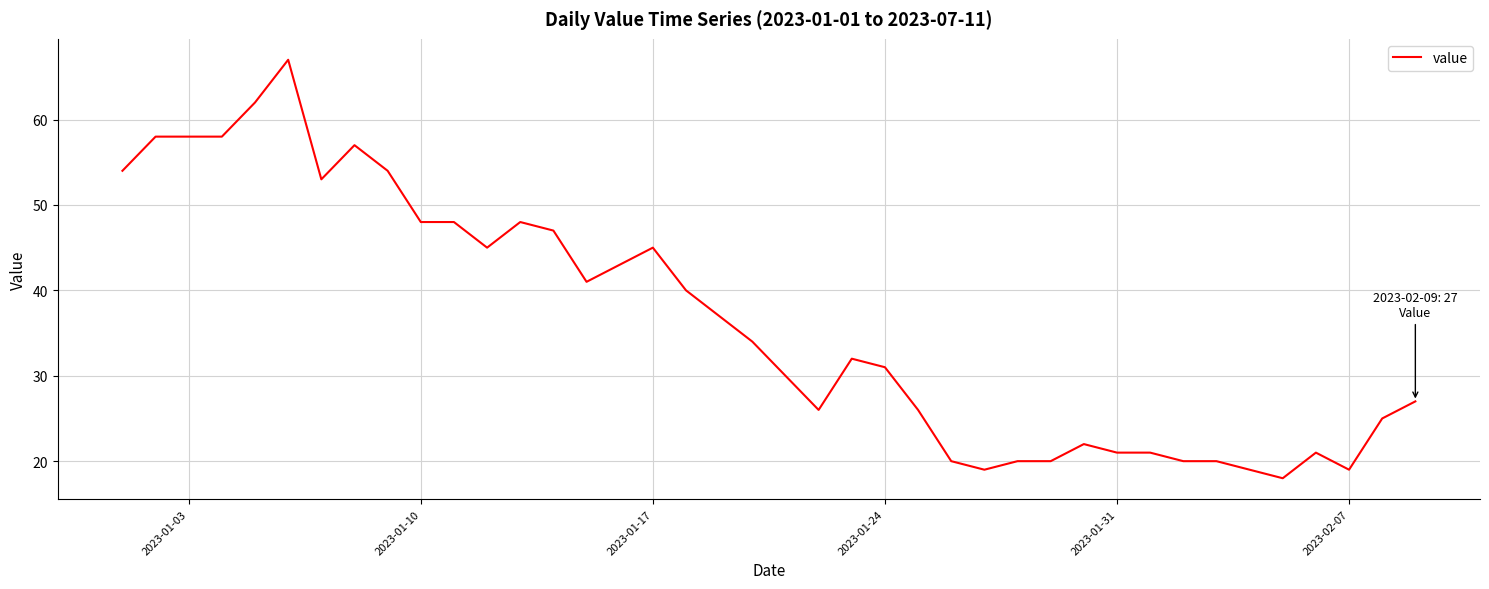

What is the maximum value shown in the chart?

67